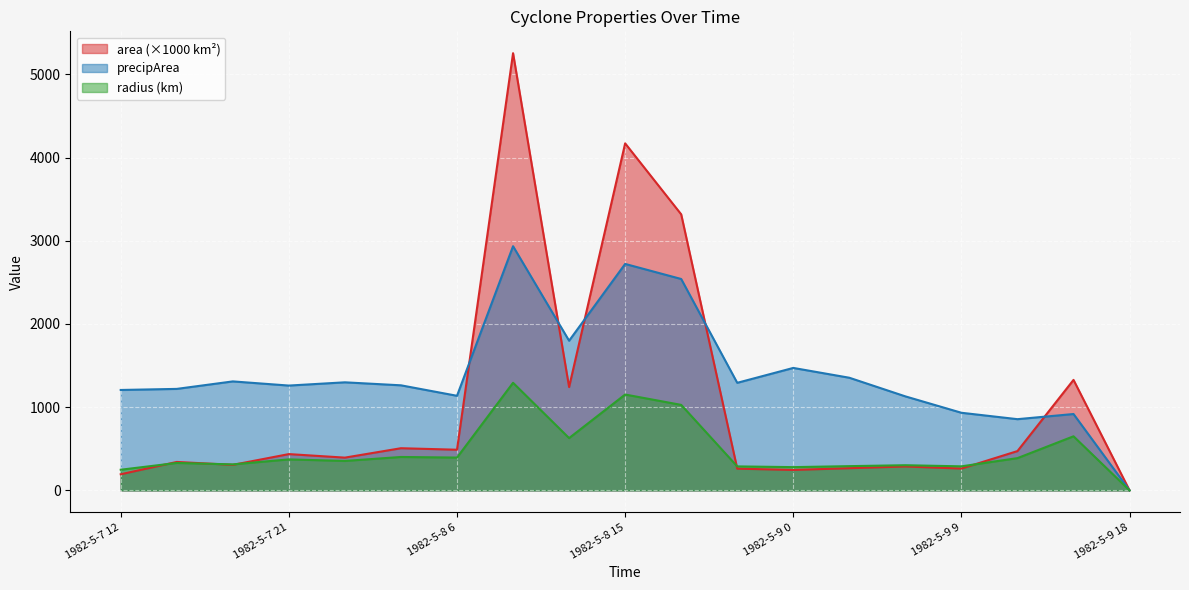

In area, how many points are lower than both neighbors (excluding endpoints)?

6